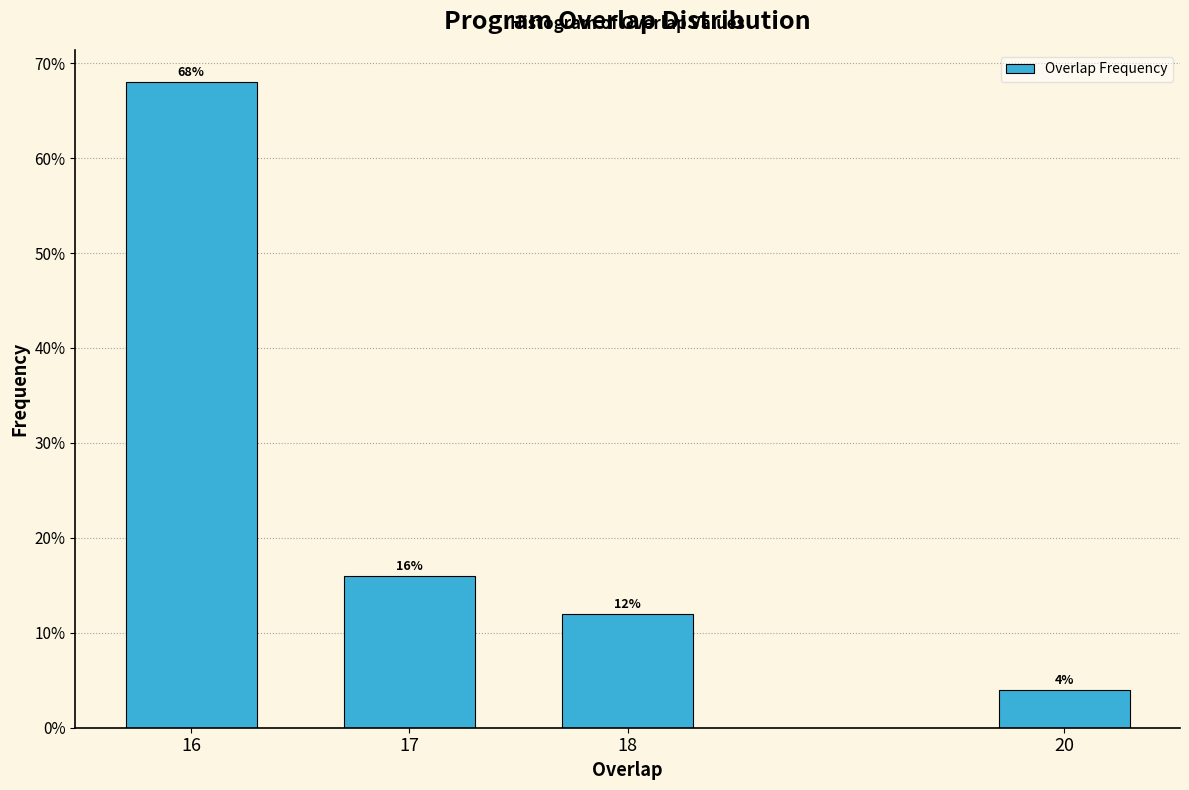

Reading left to right, extract all data points from this chart.

16=68	17=16	18=12	20=4